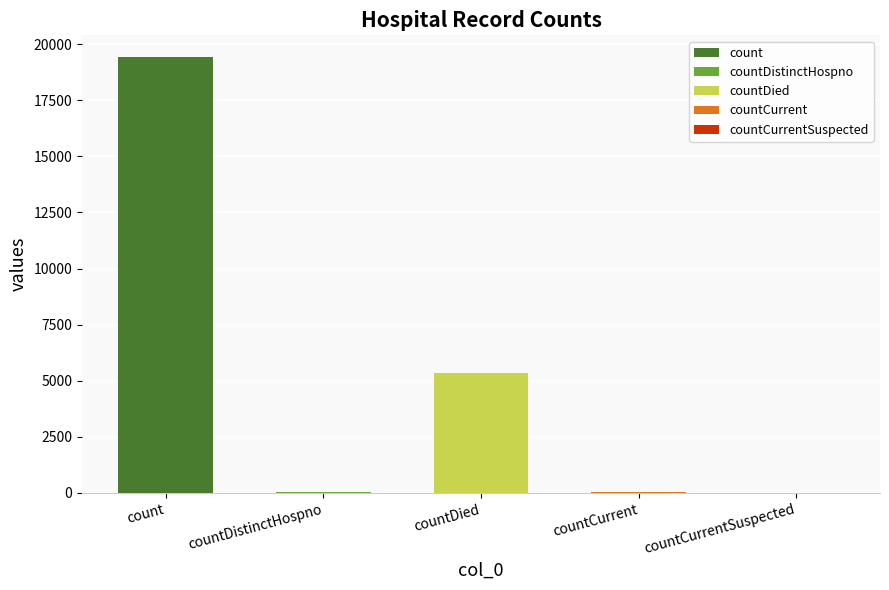

What is the label of the 1st bar from the right?

countCurrentSuspected